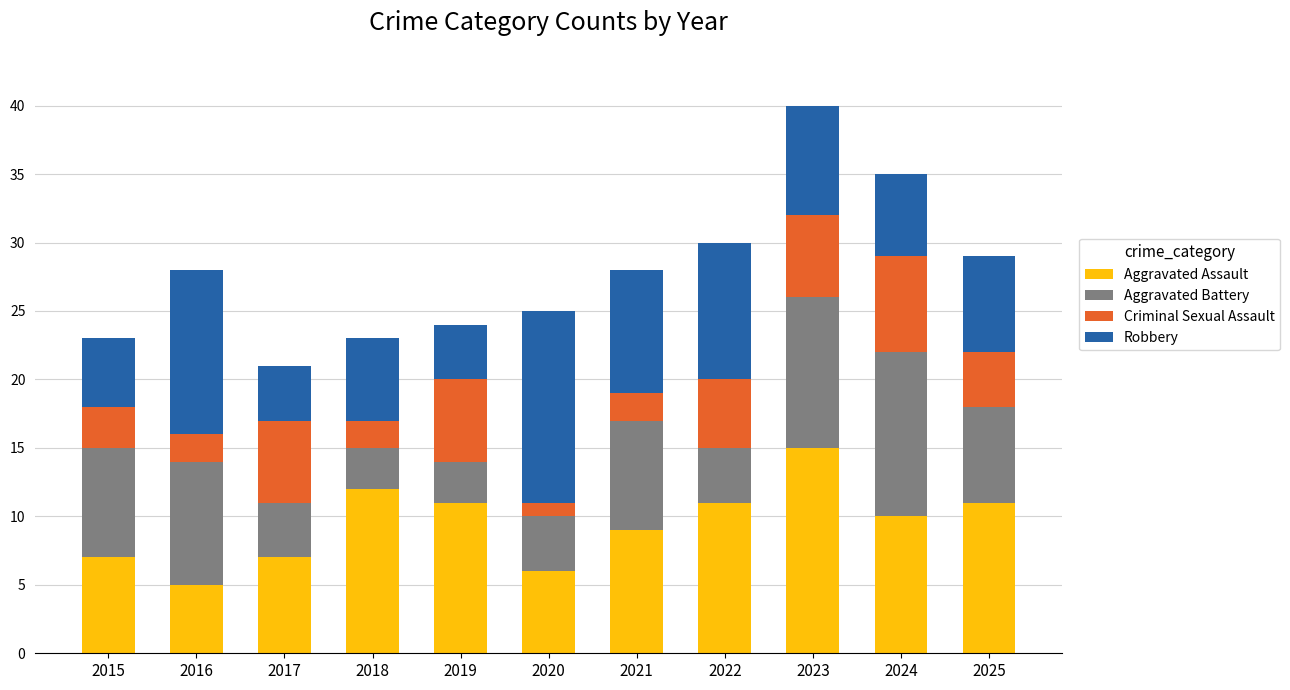

At which label does Aggravated Assault reach its peak?

2023